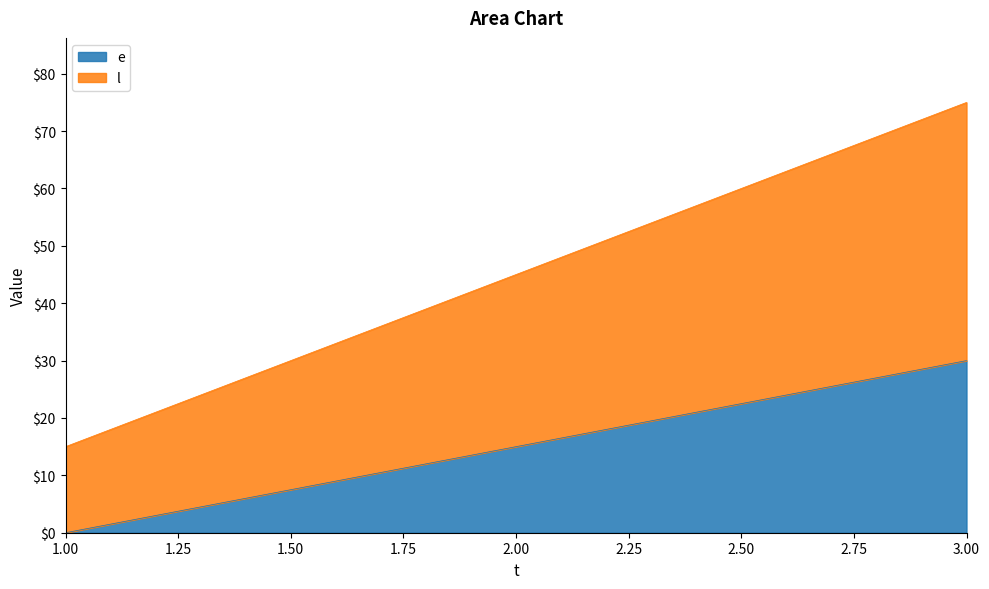

Is the value of l at 1 greater than the value of e at 1?

Yes